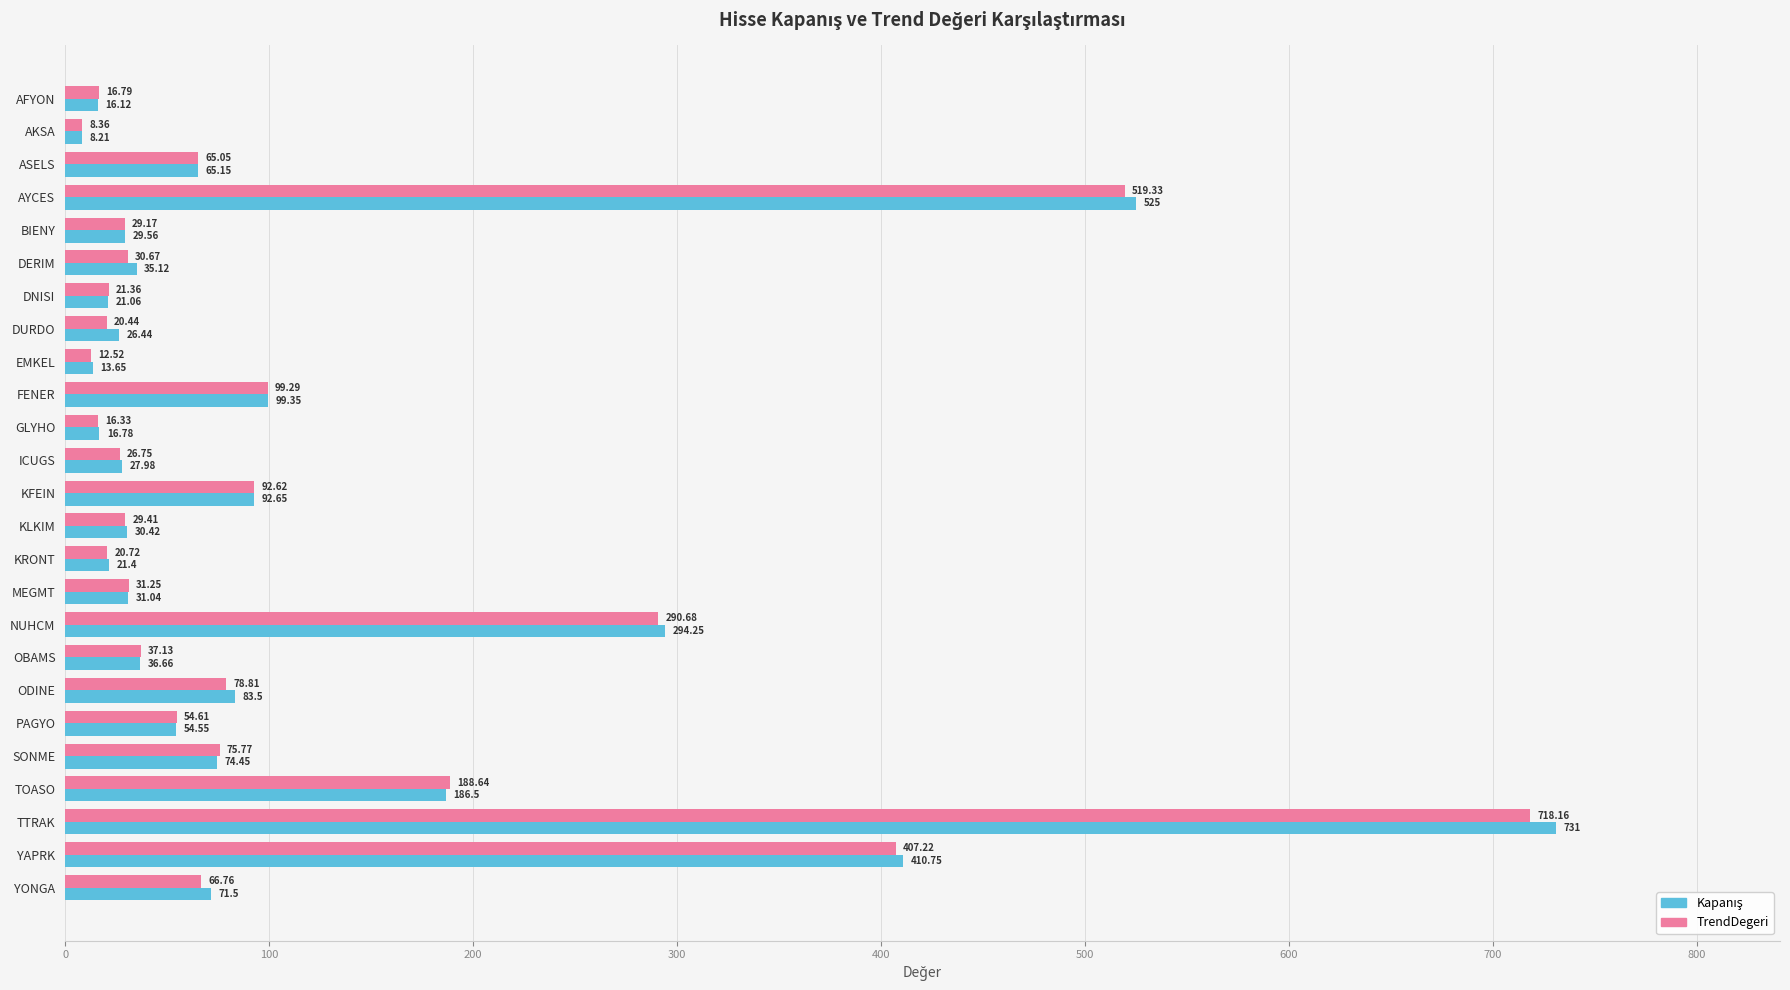

At which category does the chart reach its minimum across all series?

AKSA